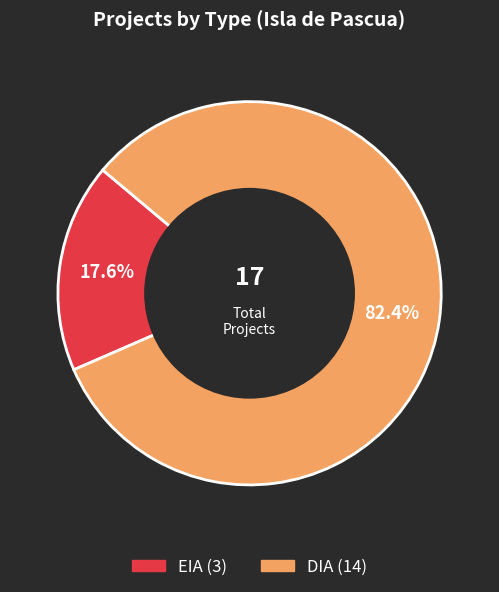

What portion of the pie excludes EIA?

82.4%